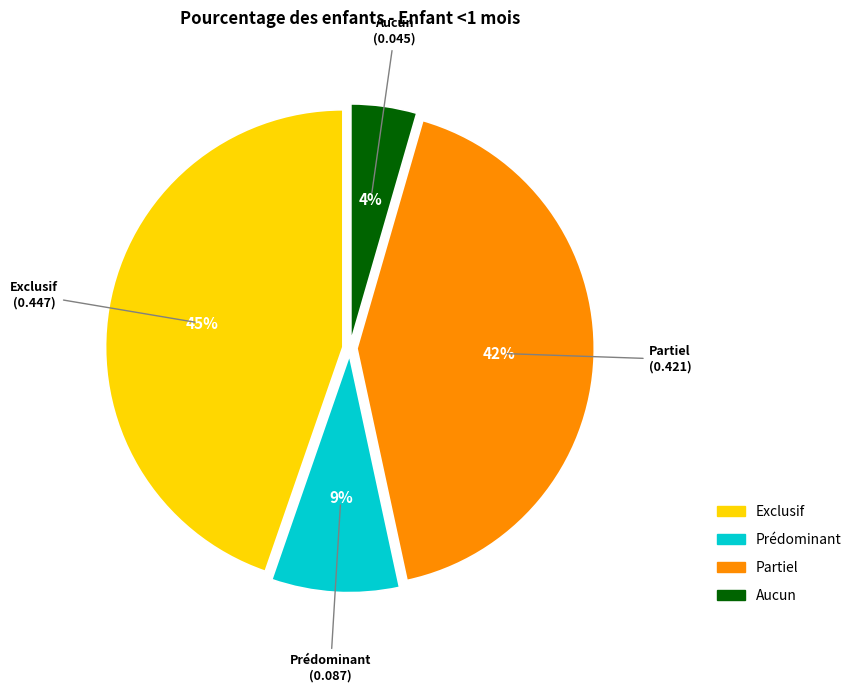

Between Partiel and Exclusif, which is larger?

Exclusif